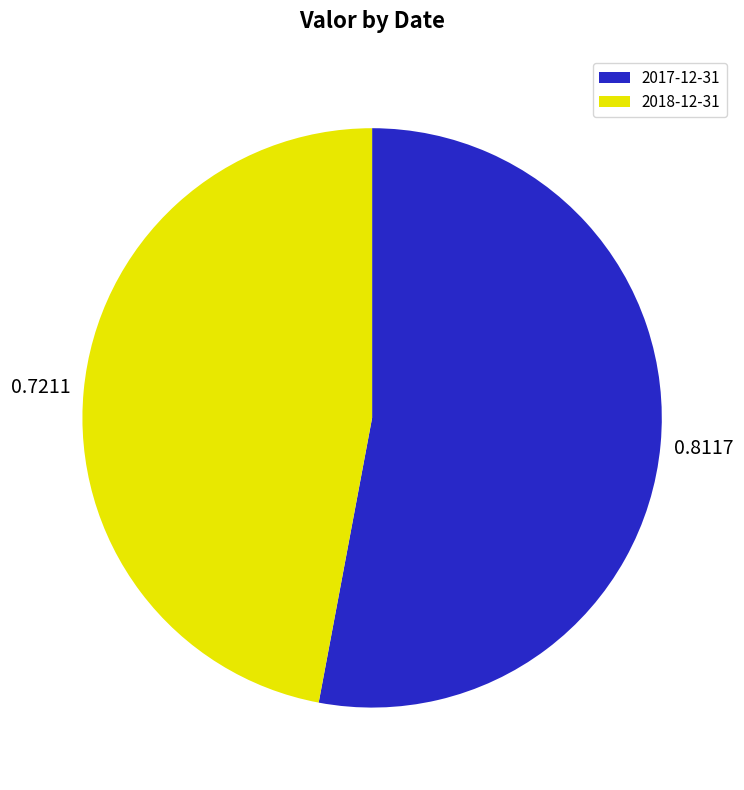

True or false: 2017-12-31 accounts for 53% of the total.

True